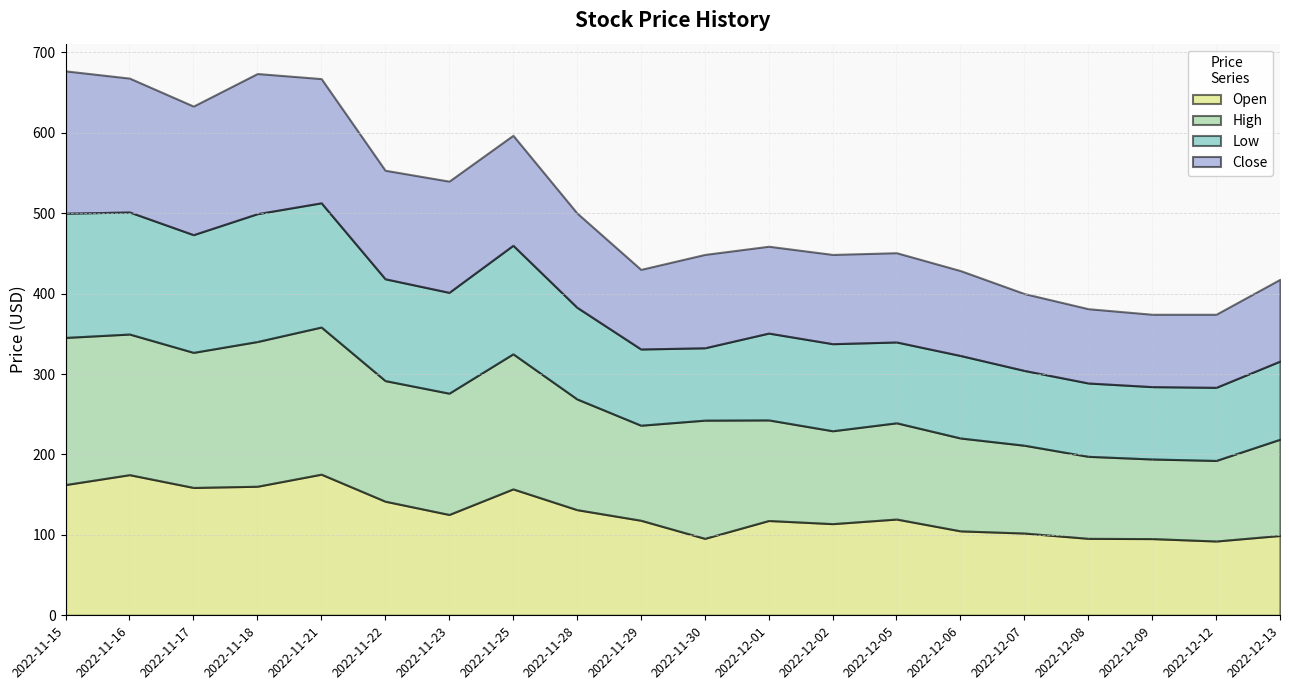

True or false: Close has a value of 136.8 at 2022-11-25.

True